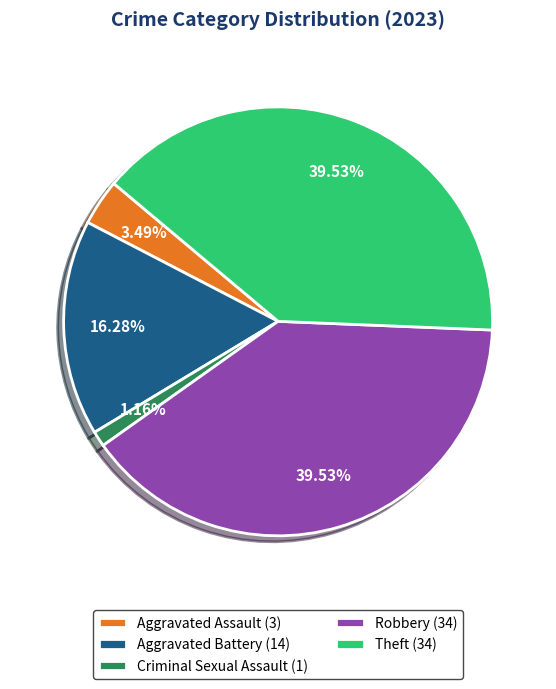

Count the number of slices in the pie.

5